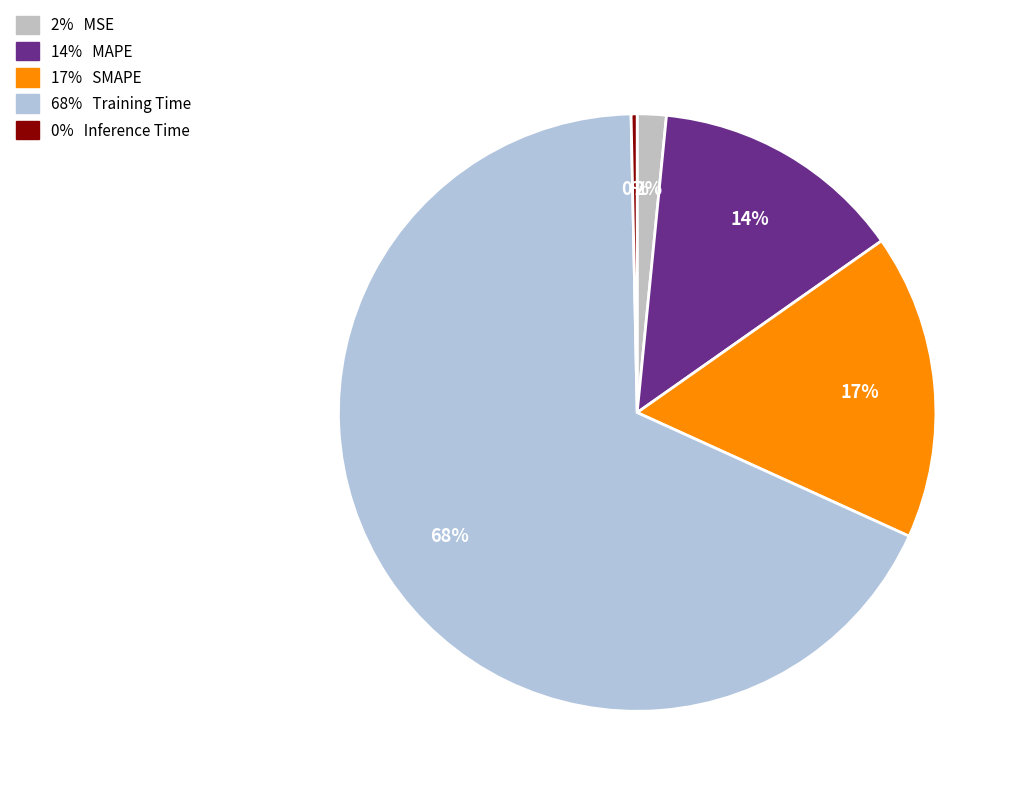

How many segments does this pie chart have?

5